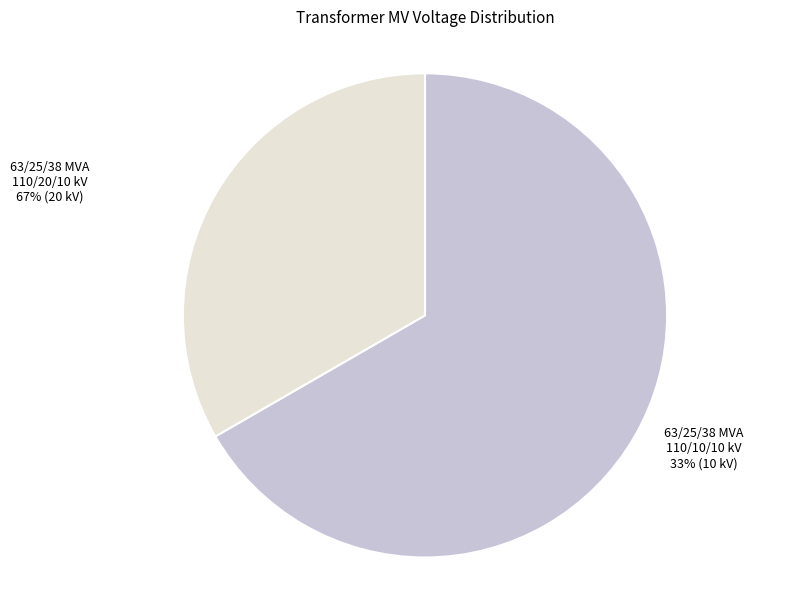

Do 63/25/38 MVA 110/20/10 kV and 63/25/38 MVA 110/10/10 kV together represent more than half of the pie?

Yes